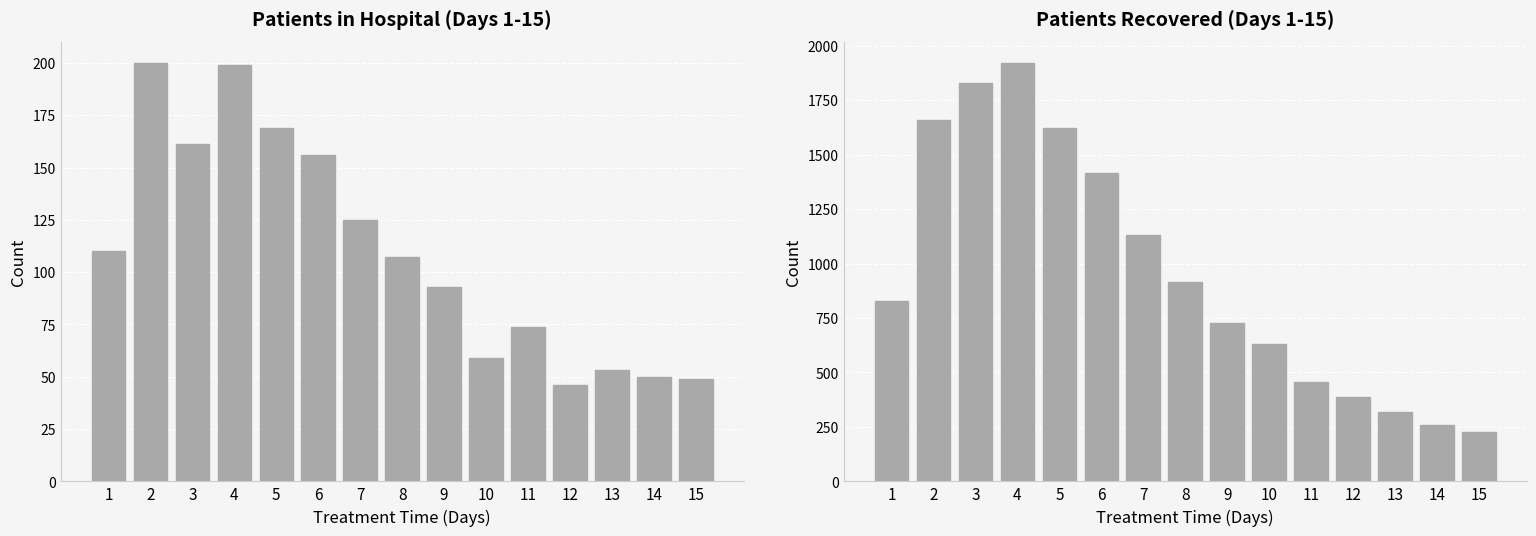

What is the sum of all patients_recovered values?

14327